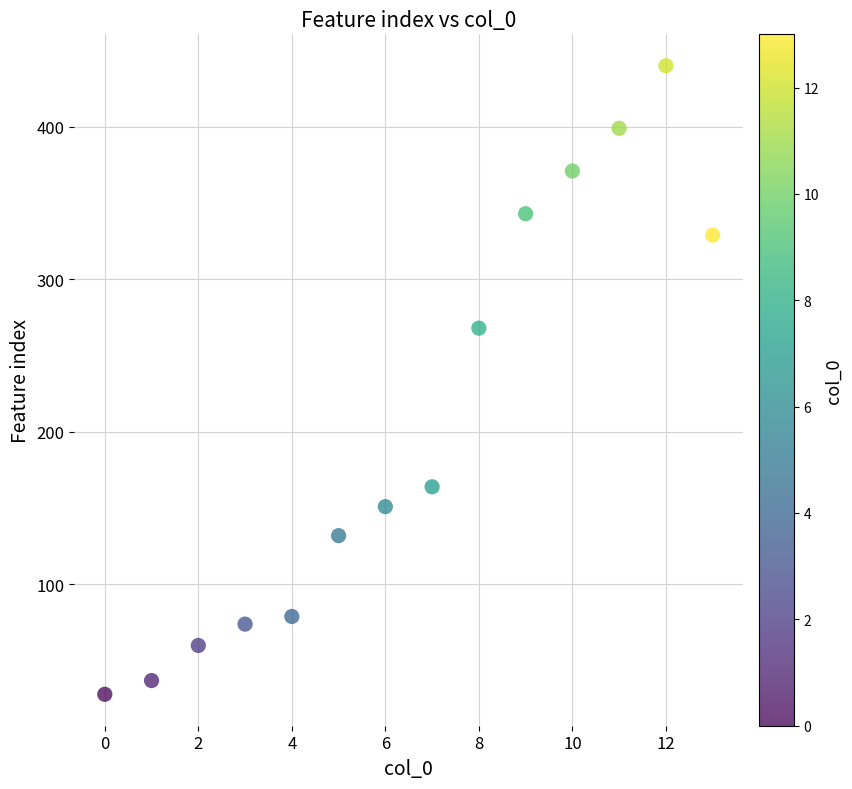

What is the range of Y values (max minus min)?

412